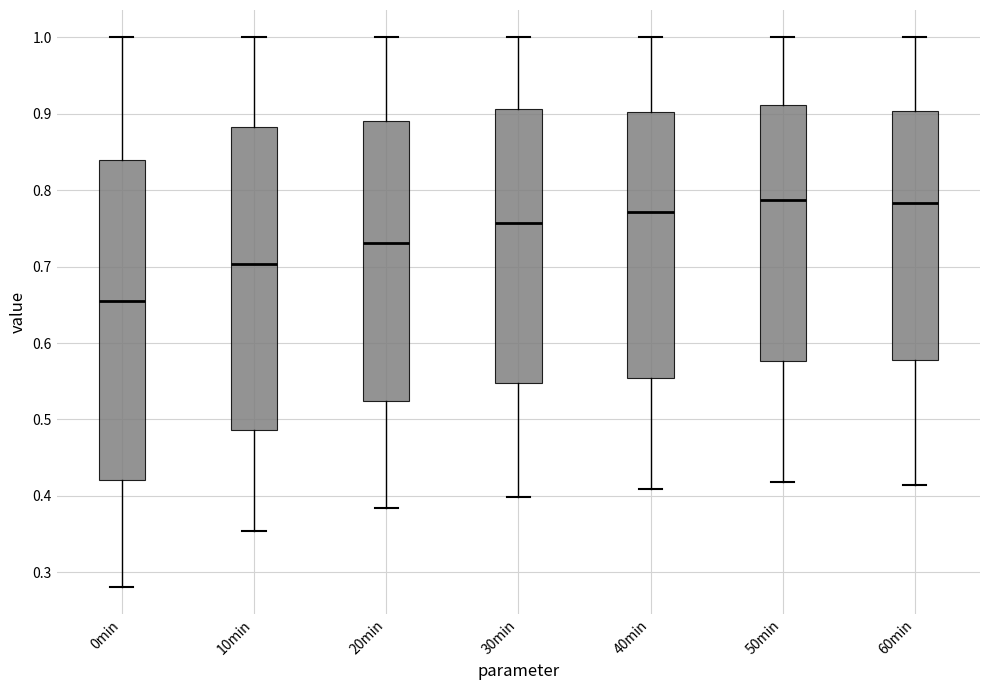

Where does the upper whisker of the box for 60min end on the y-axis? The values are not printed on the chart, so give them approximately, as read against the axis.

1.00